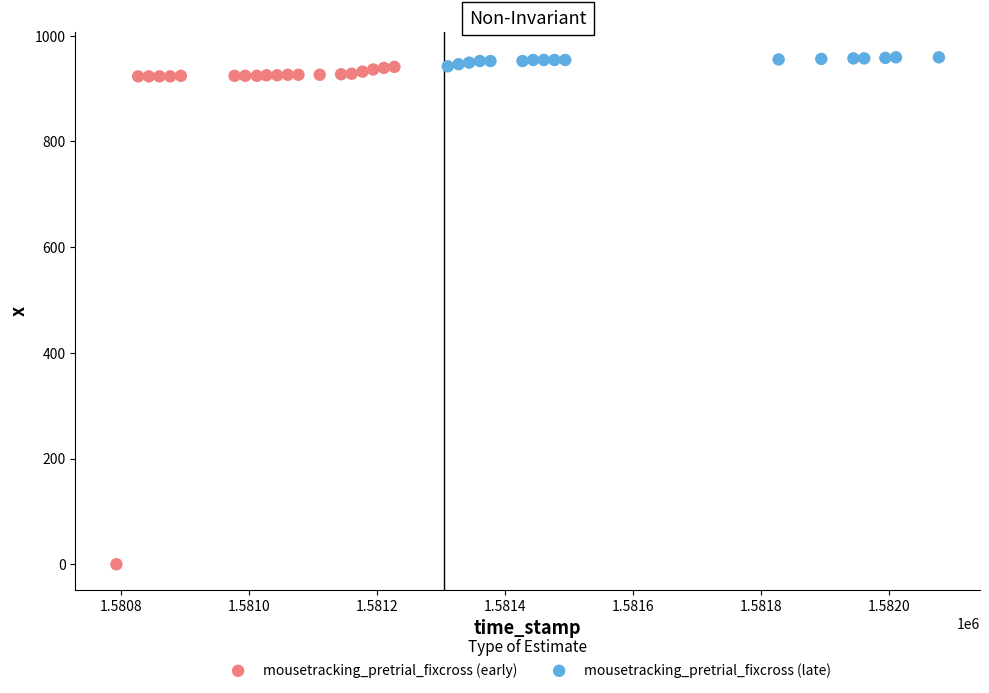

Which series contains the lowest Y value?

mousetracking_pretrial_fixcross (early)